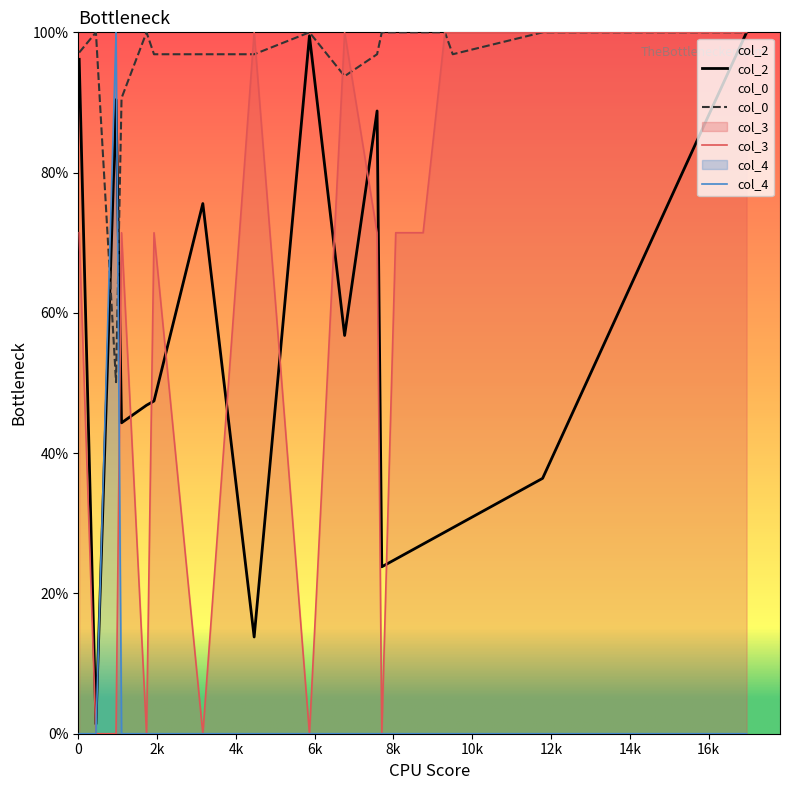

How many distinct data groups are displayed?

4